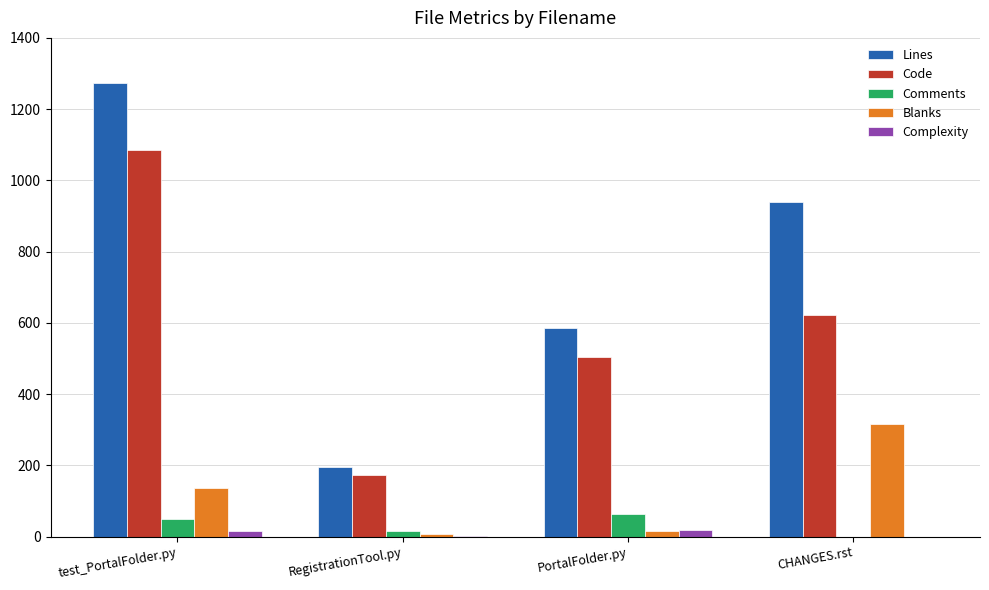

What is the sum of the Blanks values at PortalFolder.py and RegistrationTool.py?

24